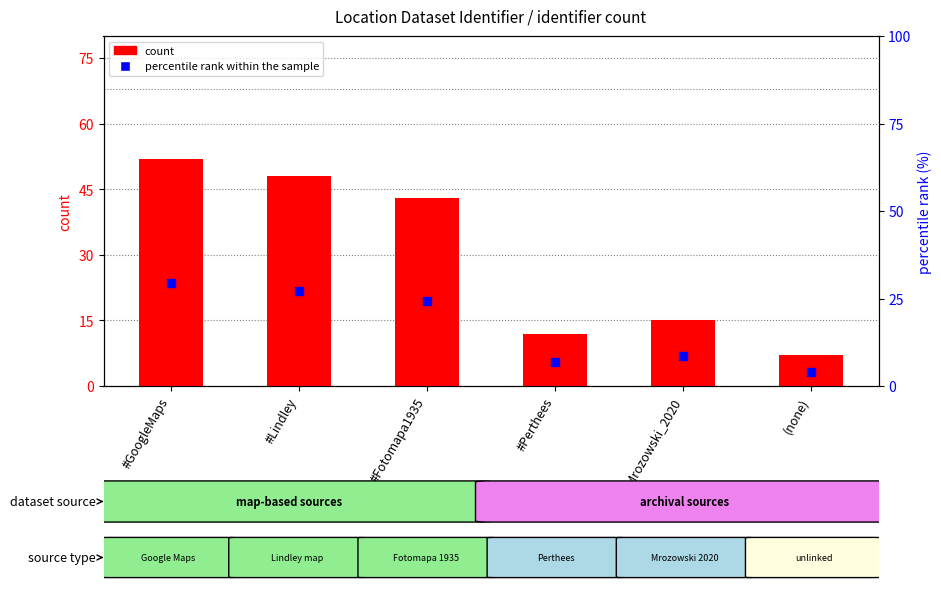

At which category is the sum across all series the highest?

#GoogleMaps